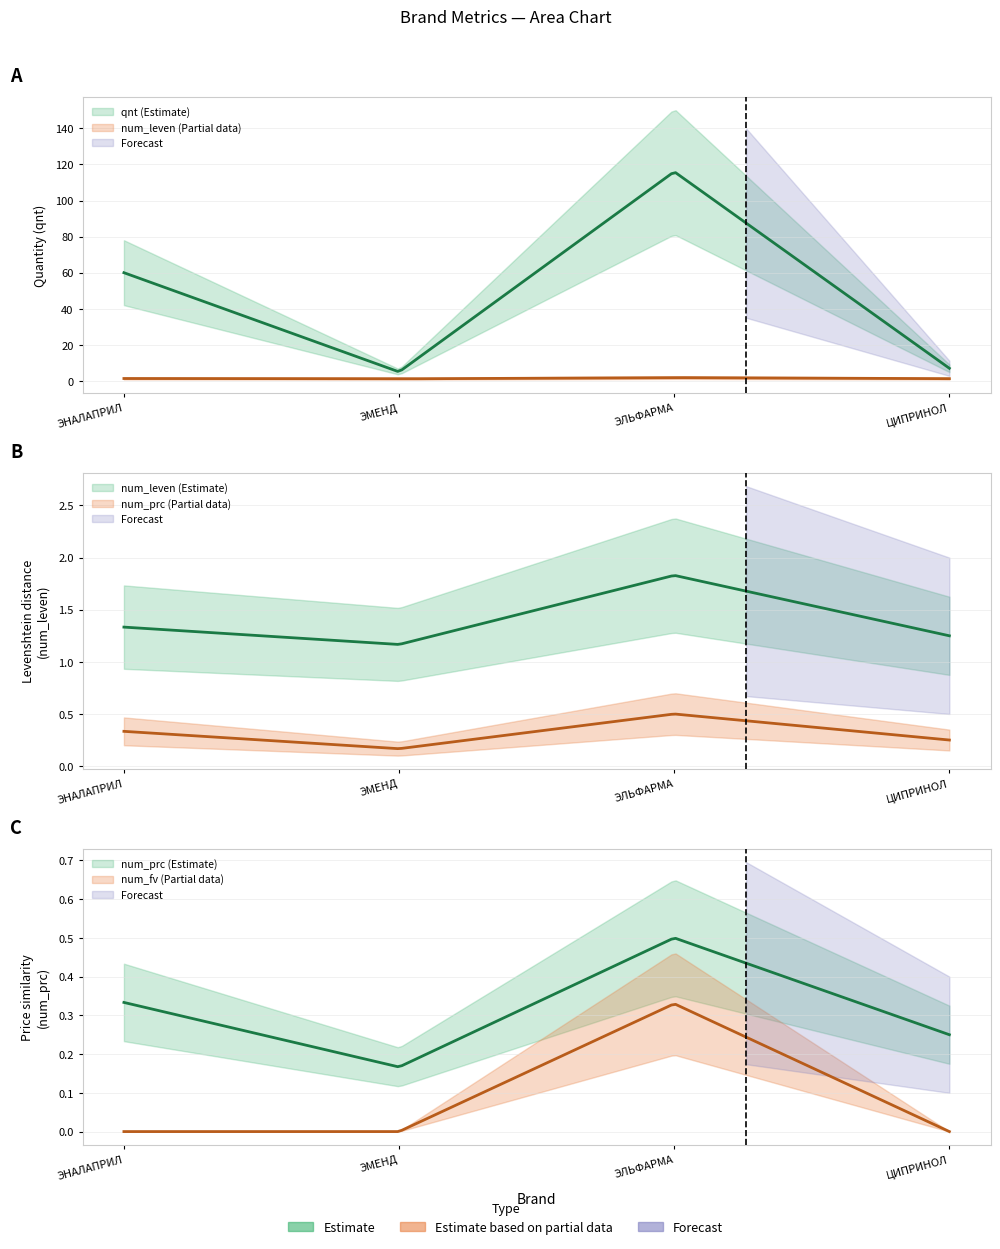

Is the value of qnt at ЭМЕНД greater than the value of num_prc at ЭНАЛАПРИЛ?

Yes